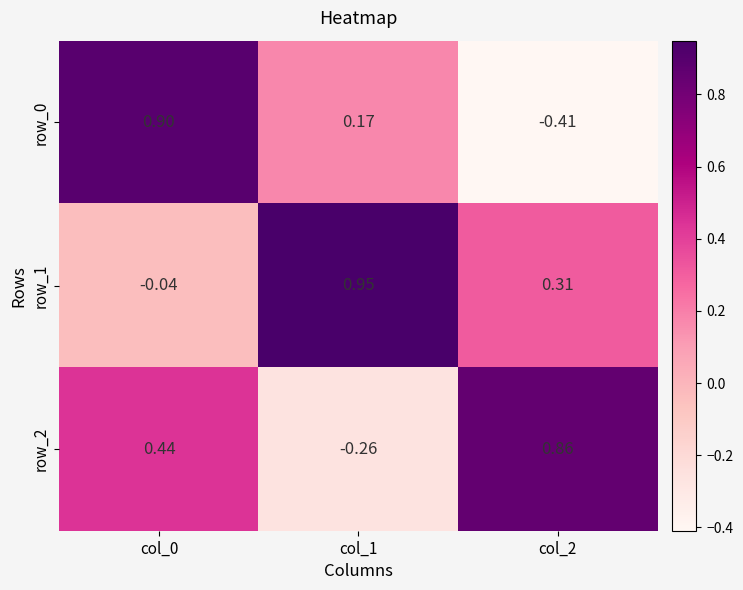

How many data points in row_0 are above 0?

2